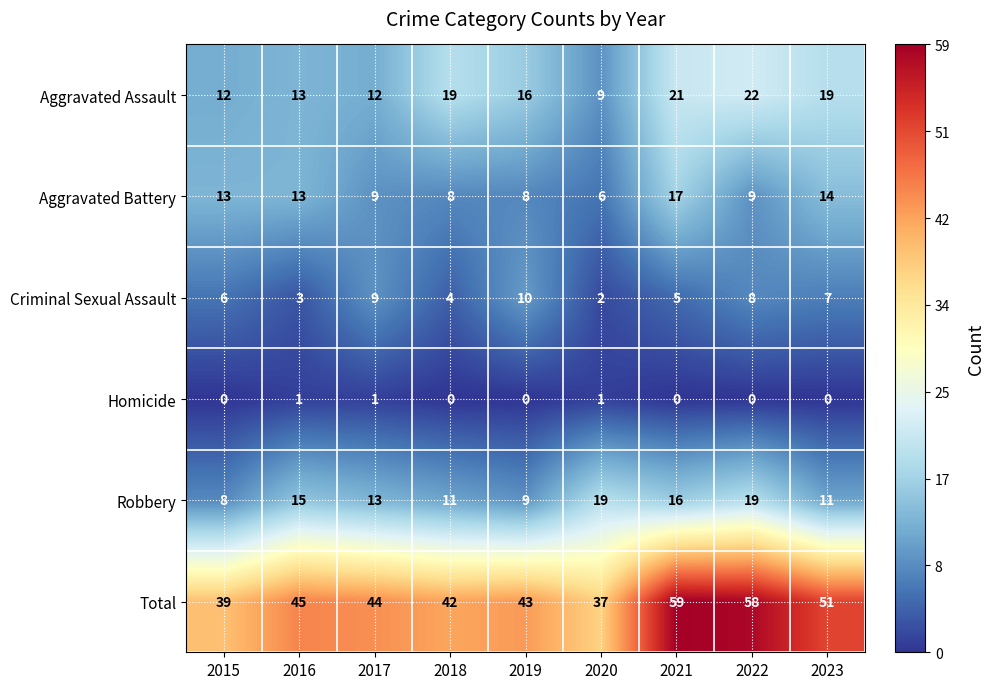

What is the difference between the maximum and minimum values in the Total series?

22